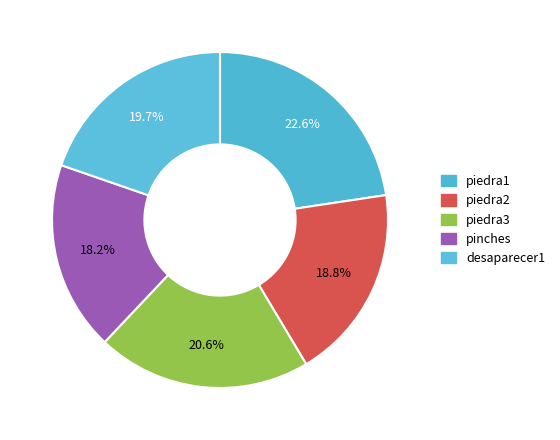

How many slices are in this pie chart?

5